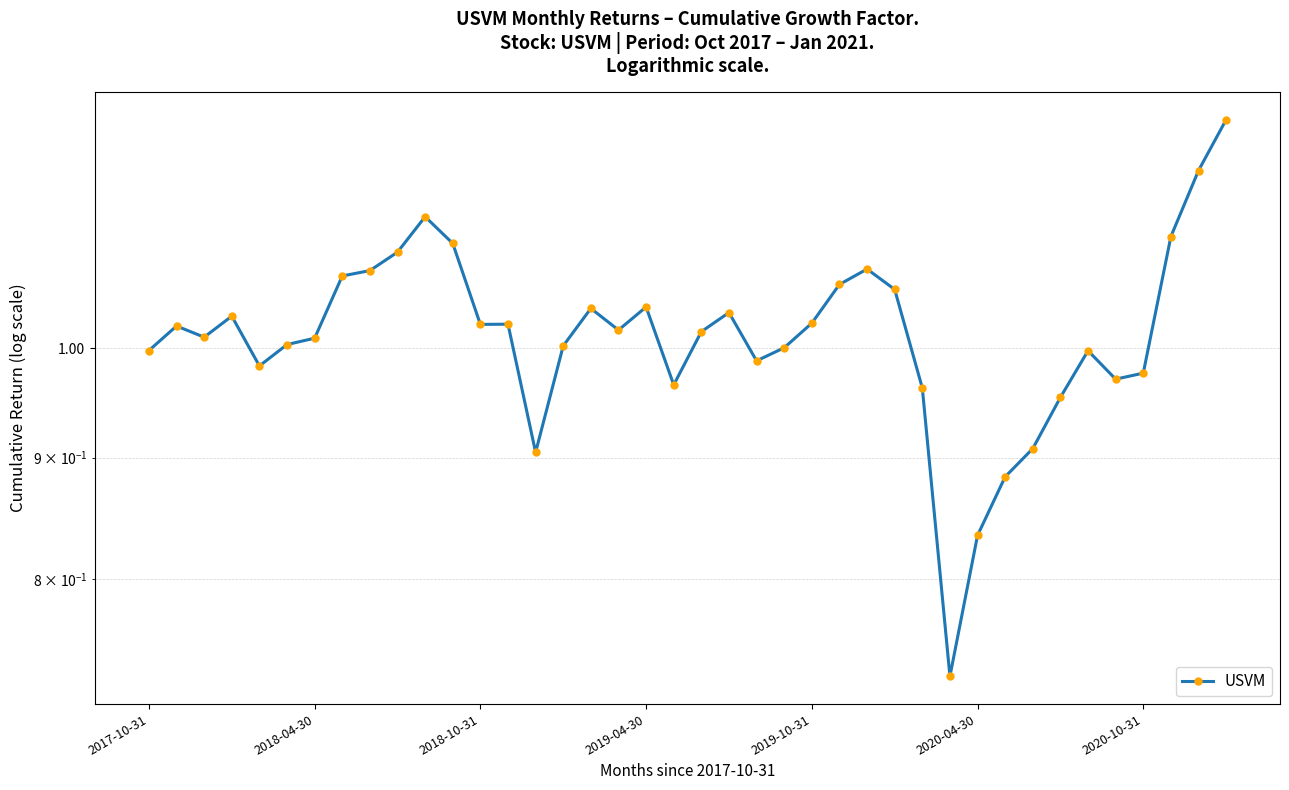

True or false: the data shows 0.3 at 7.

False